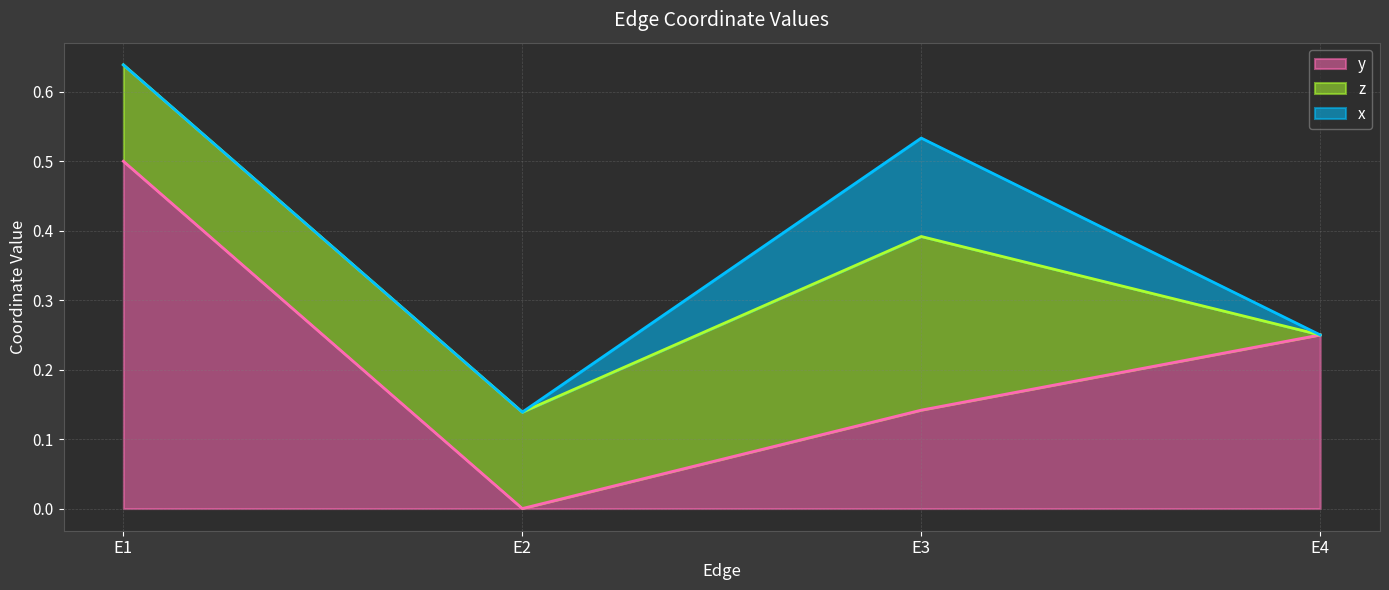

Which series has the largest total across all categories?

y